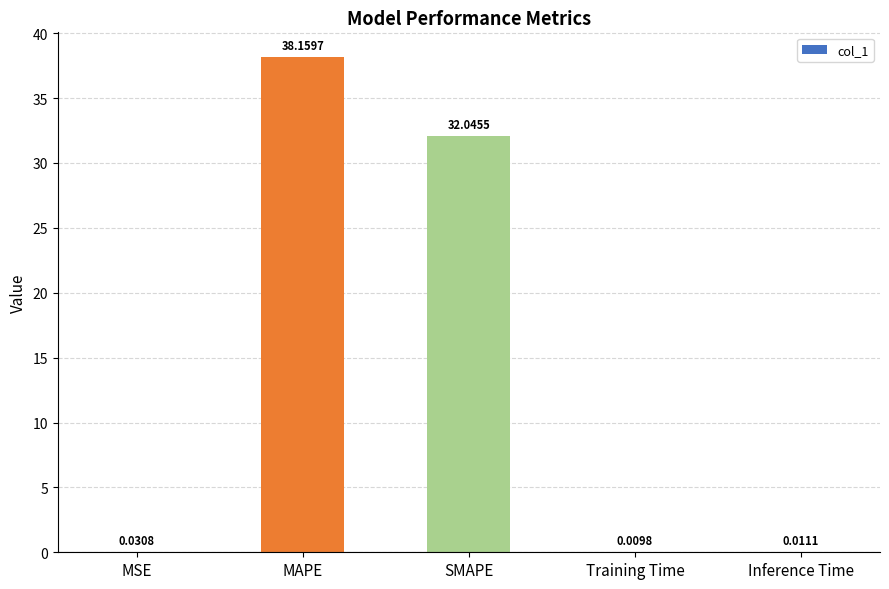

Are the bars horizontal?

No